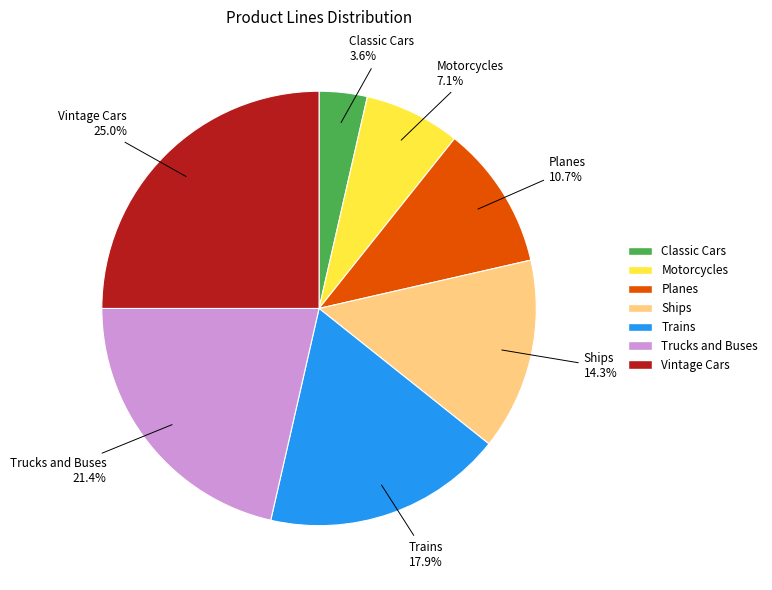

True or false: Trains accounts for 3% of the total.

False